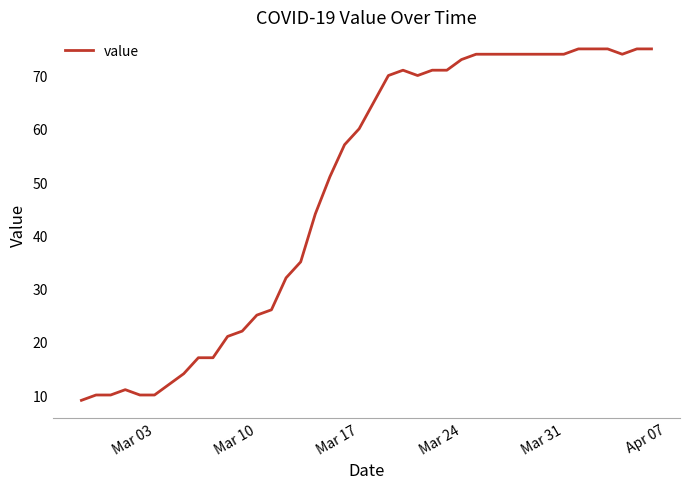

What is the difference between the maximum and minimum values?

66